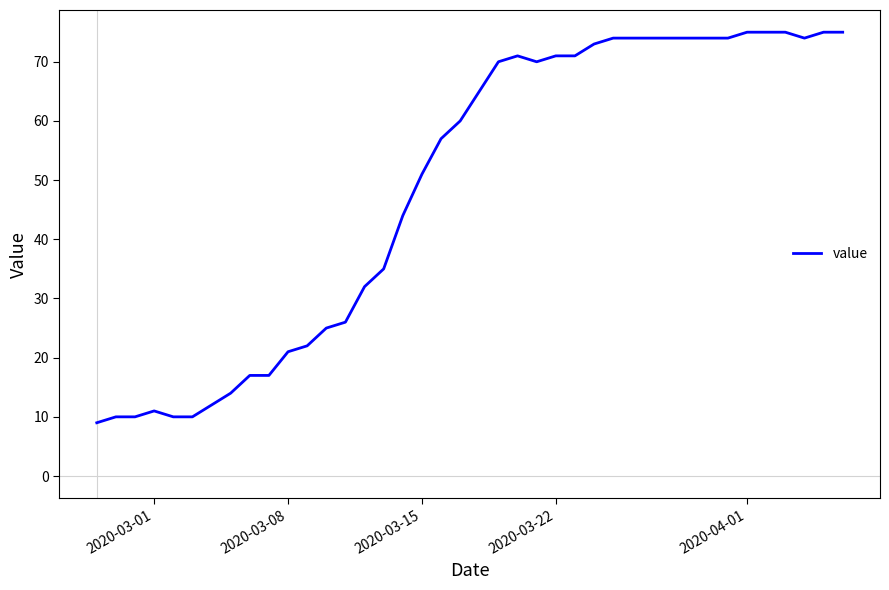

What is the greatest value displayed?

75